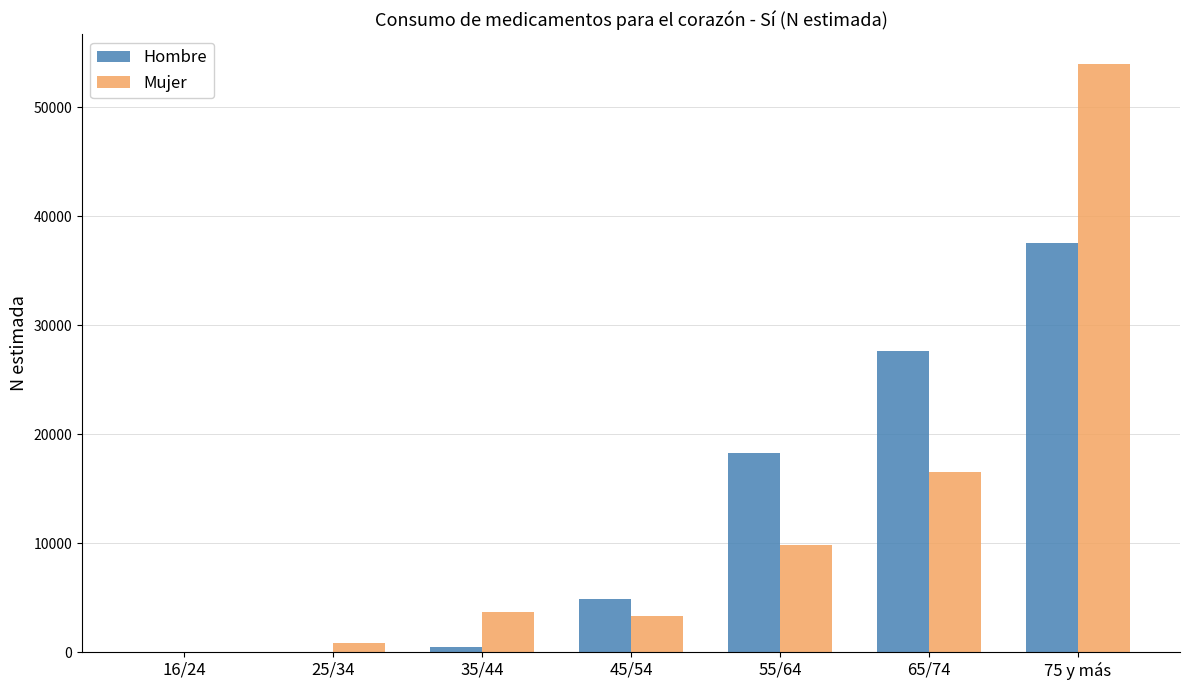

Where is Mujer nearest to the value 27005?

65/74